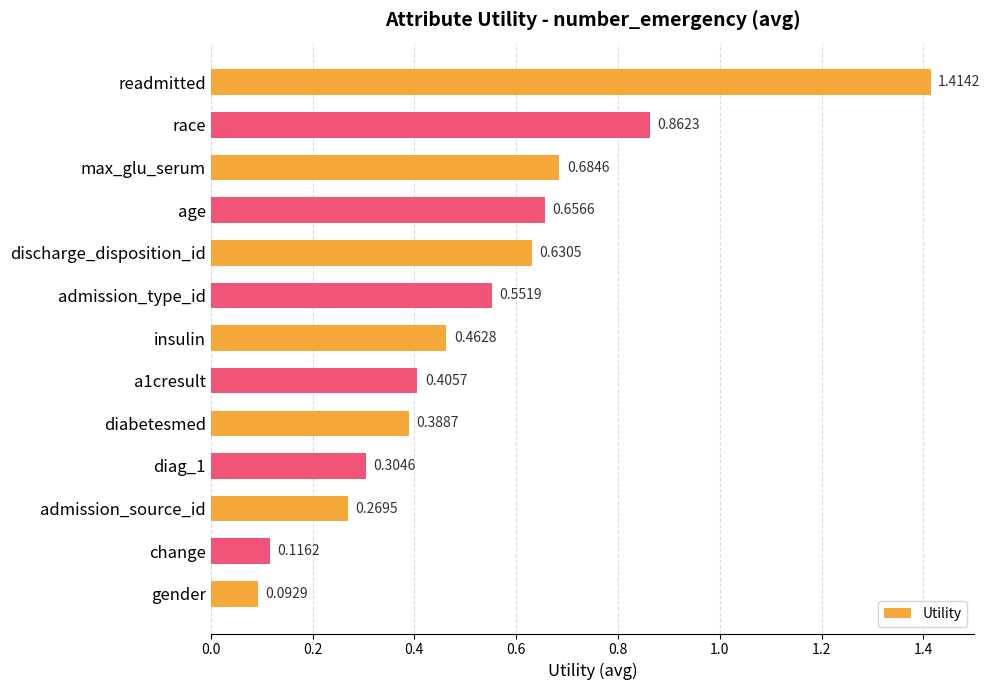

Rank the categories by value from highest to lowest.

readmitted, race, max_glu_serum, age, discharge_disposition_id, admission_type_id, insulin, a1cresult, diabetesmed, diag_1, admission_source_id, change, gender